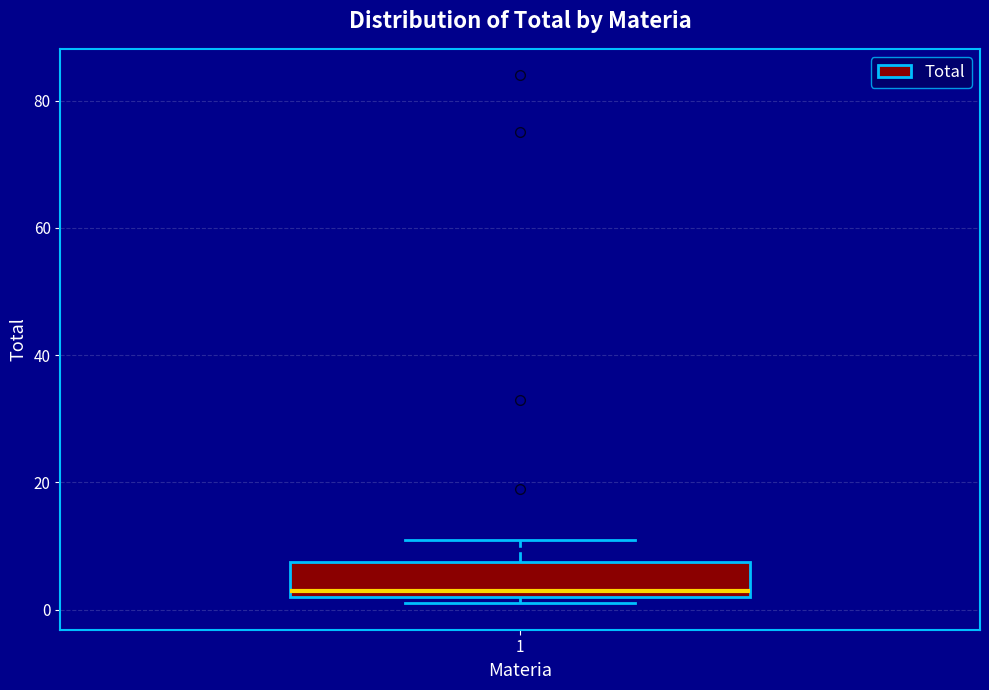

Transcribe this box plot: give where the median line is, the range the box spans, and where the two whiskers end, as read against the y-axis. The values are not printed on the chart, so give them approximately, as read against the axis.

median 4, box 2 to 8, whiskers 2 (just below the box's lower edge) to 12